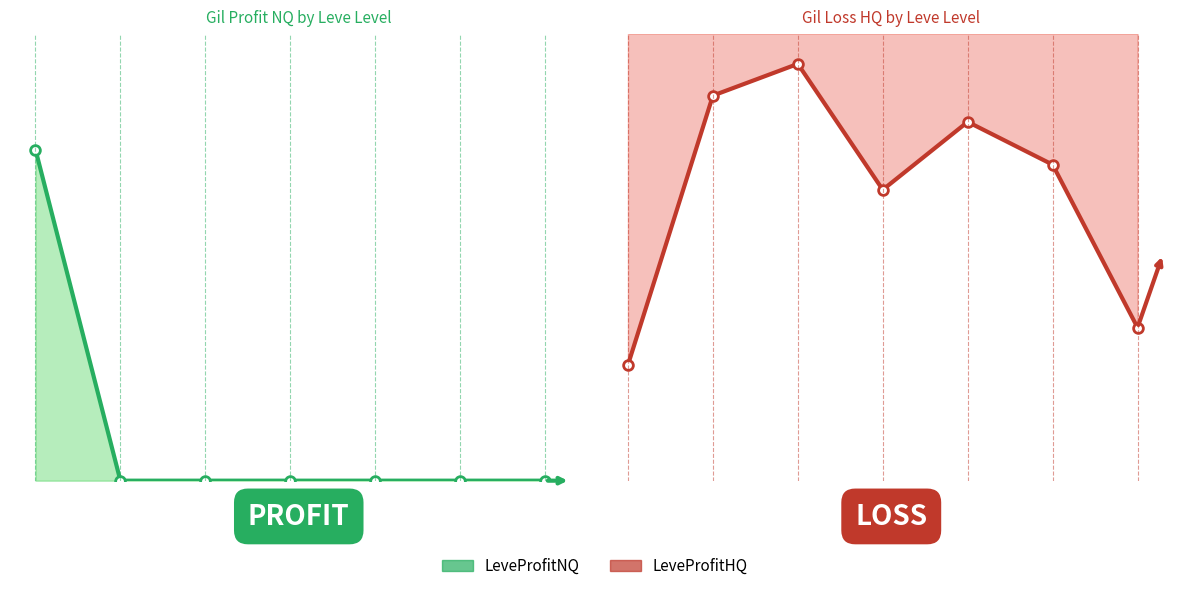

At 4, list the series in order from smallest to largest.

LeveProfitNQ_line, LeveProfitHQ_line